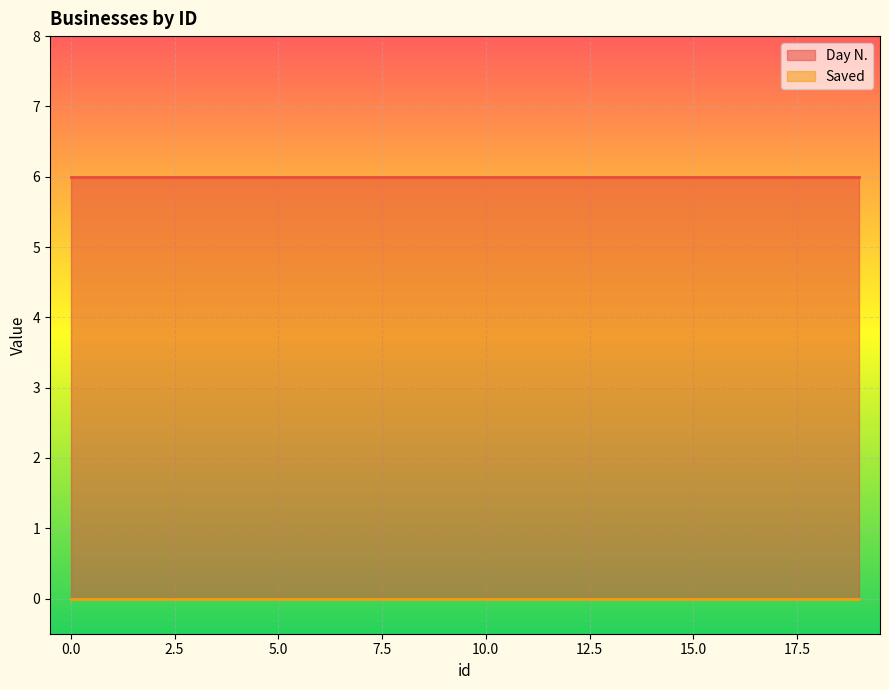

True or false: Saved has more than 2 interior local peaks.

False